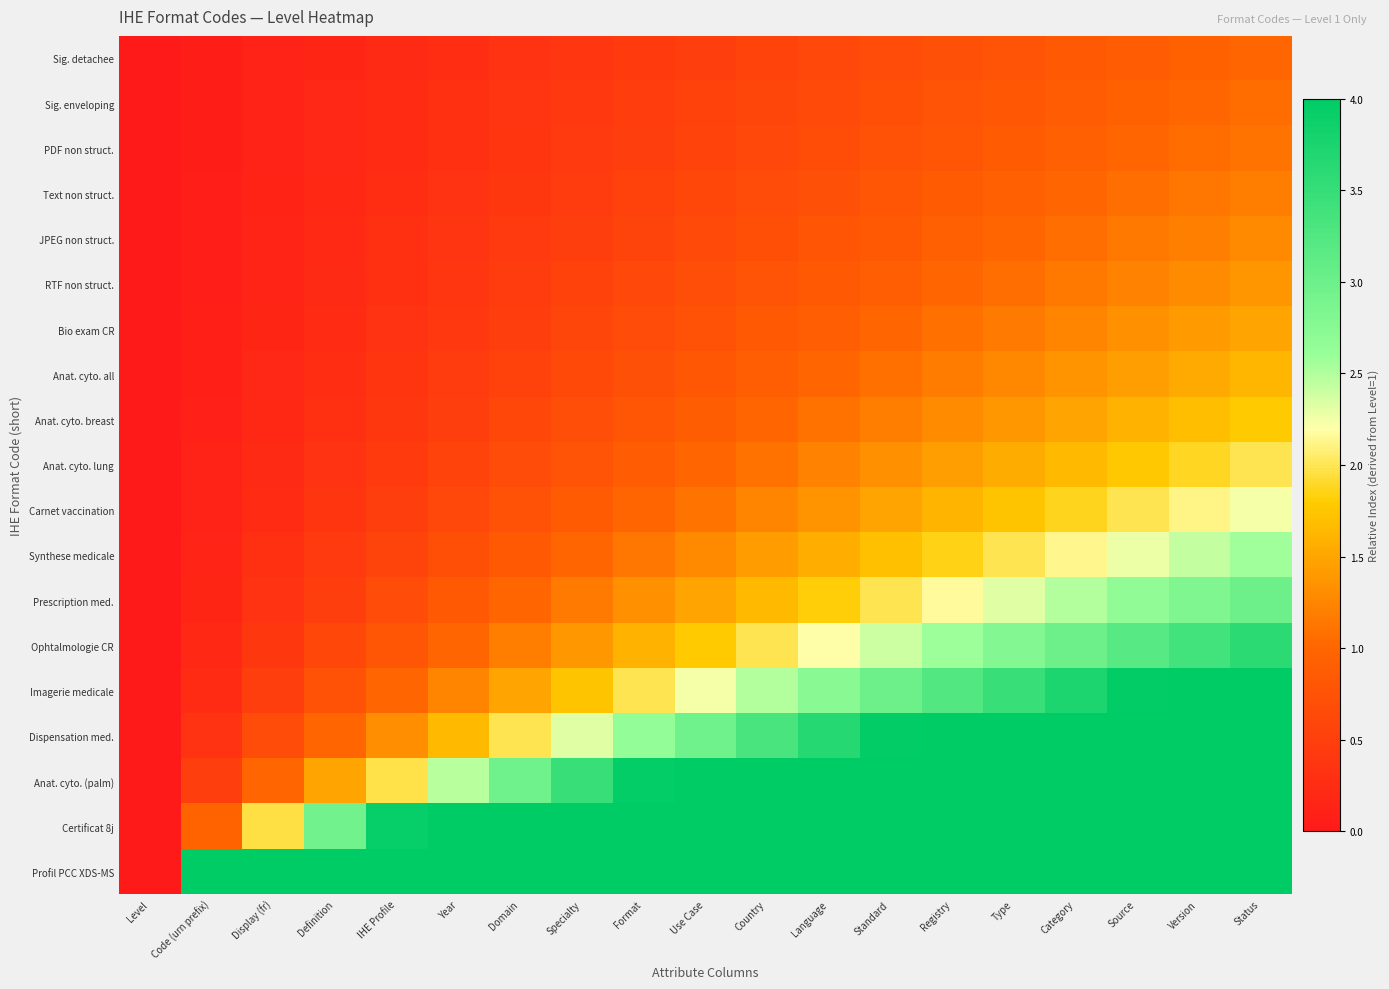

What is the total value across all series at Version?

43.9